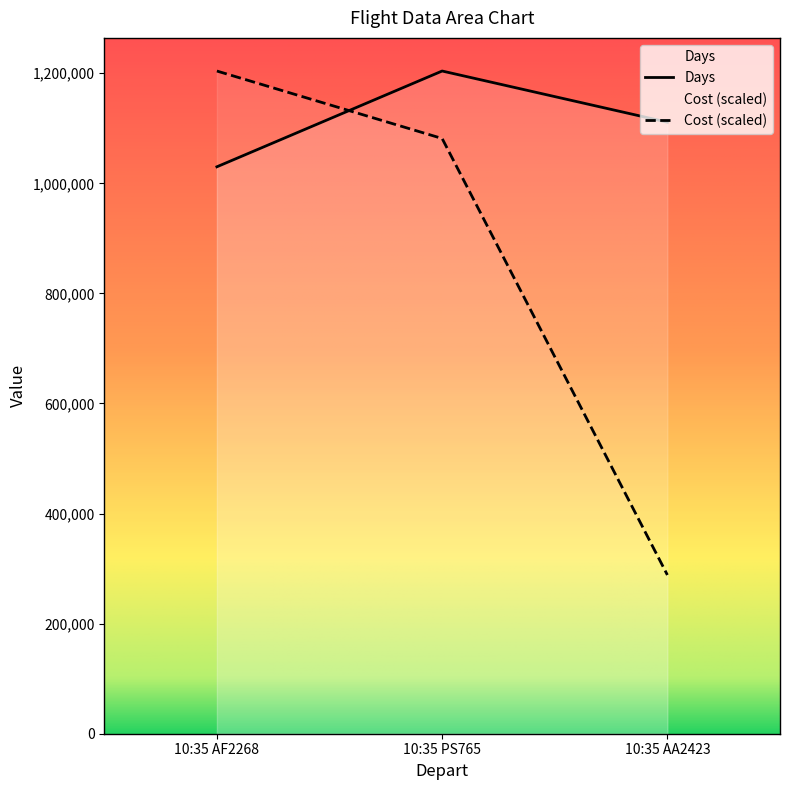

True or false: Days has a value of 659752.4 at 10:35 AA2423.

False